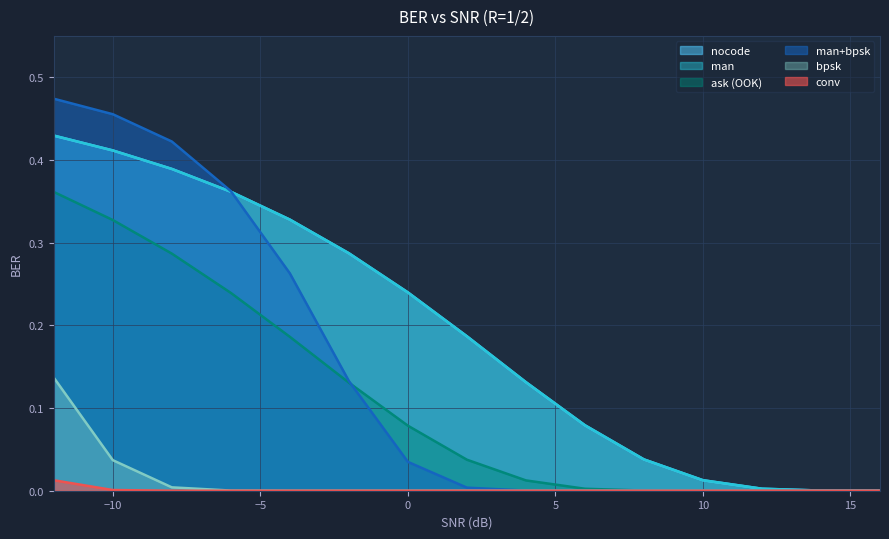

Is it true that ask equals 0.2 at -8?

False